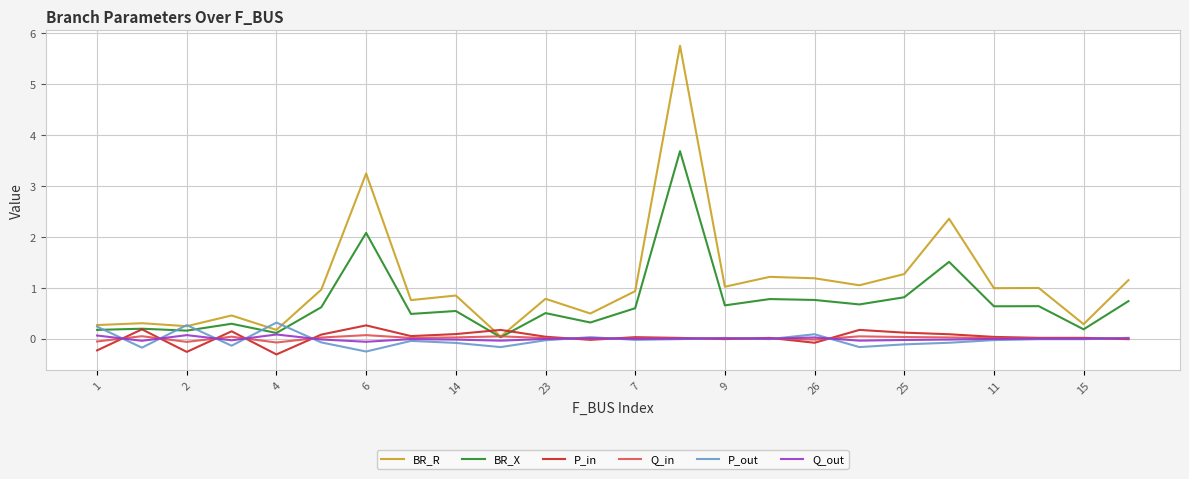

What is the smallest value displayed?

-0.3